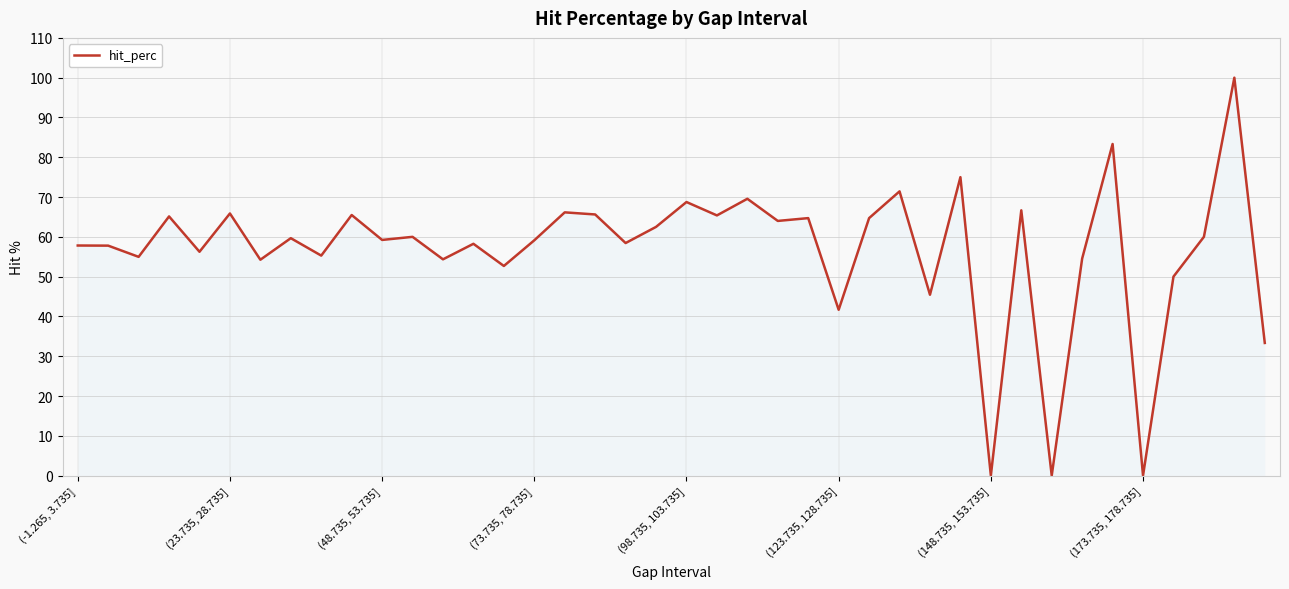

What is the maximum value shown in the chart?

100.0